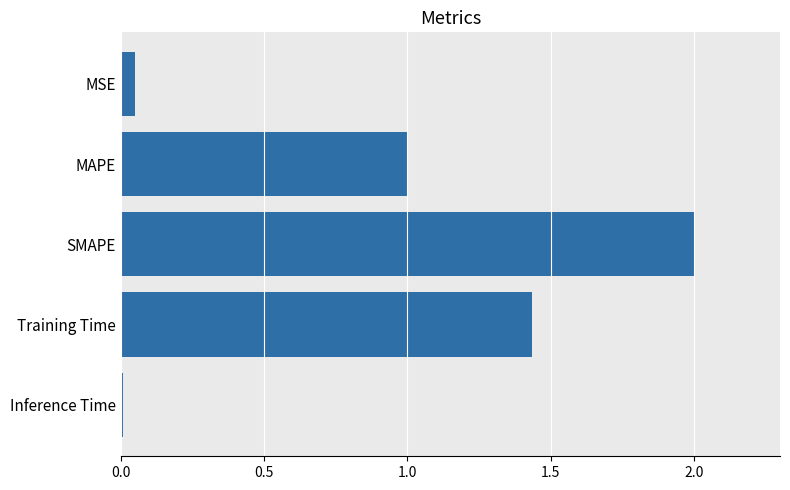

At which category does the chart reach its minimum across all series?

Inference Time